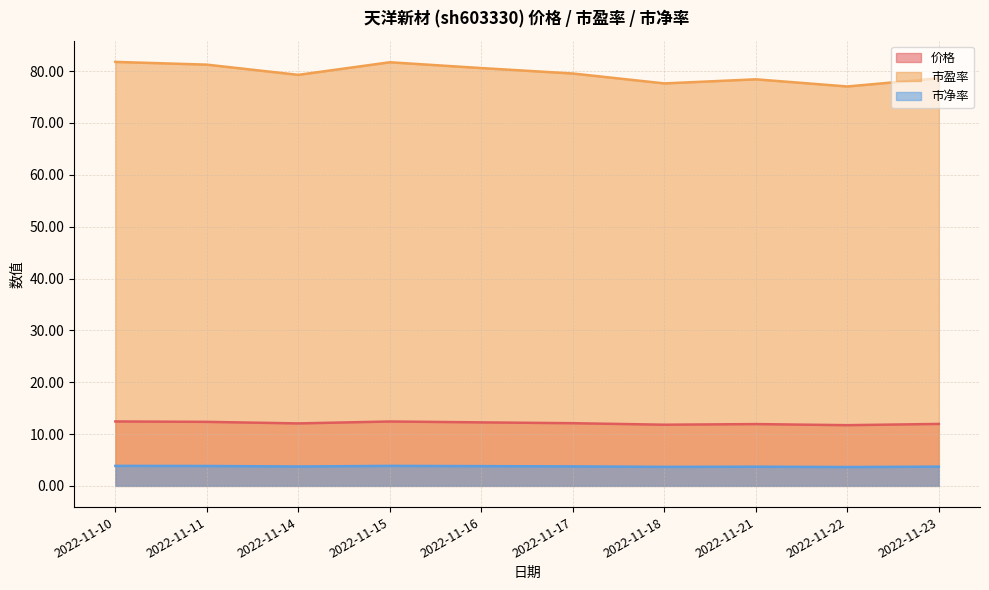

The value of 价格 at 2022-11-17 is 4.6. True or false?

False